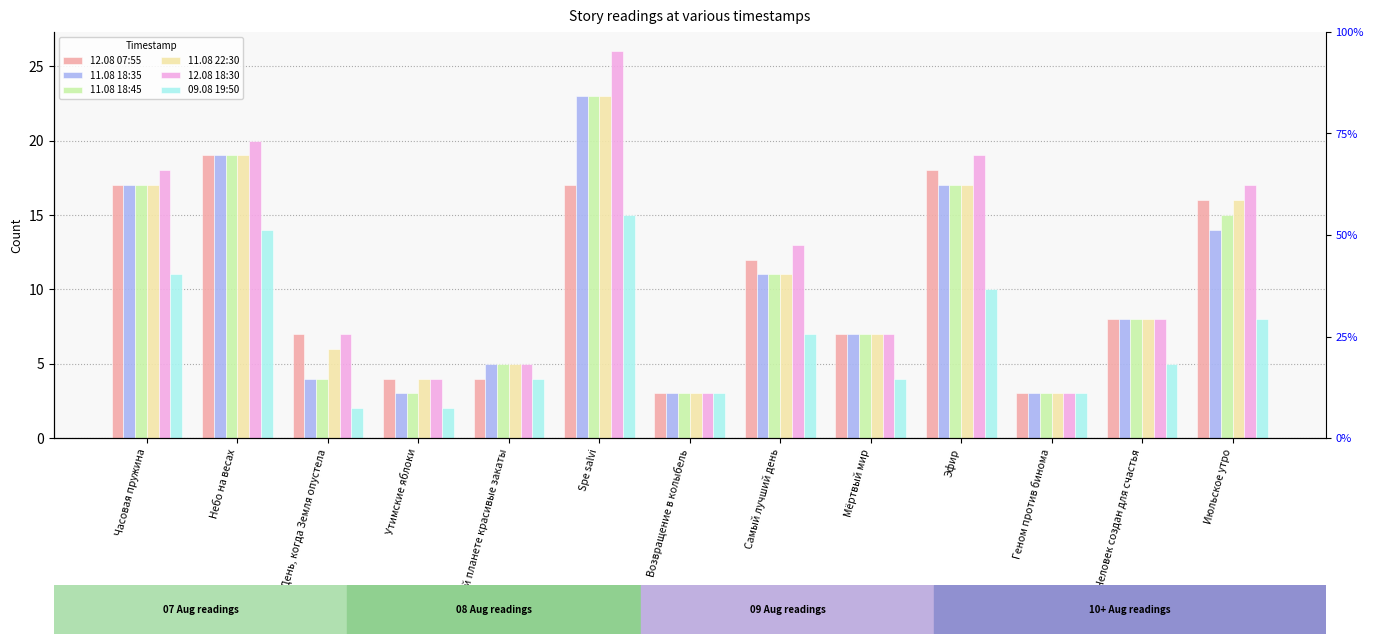

At which category is the sum across all series the highest?

Spe salvi